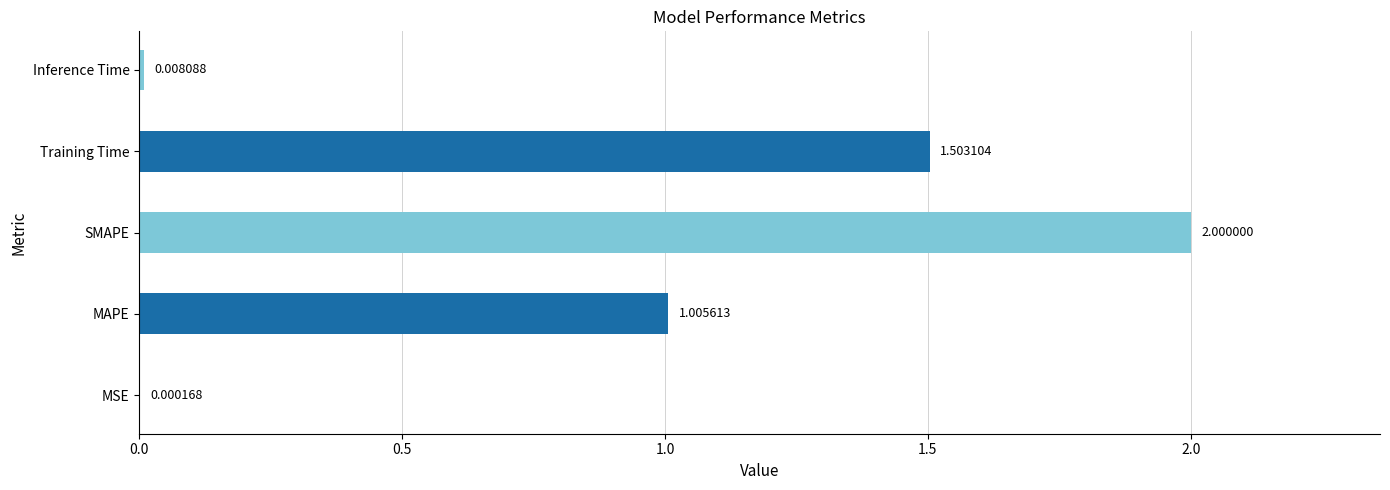

Which category has the highest value across all series?

SMAPE